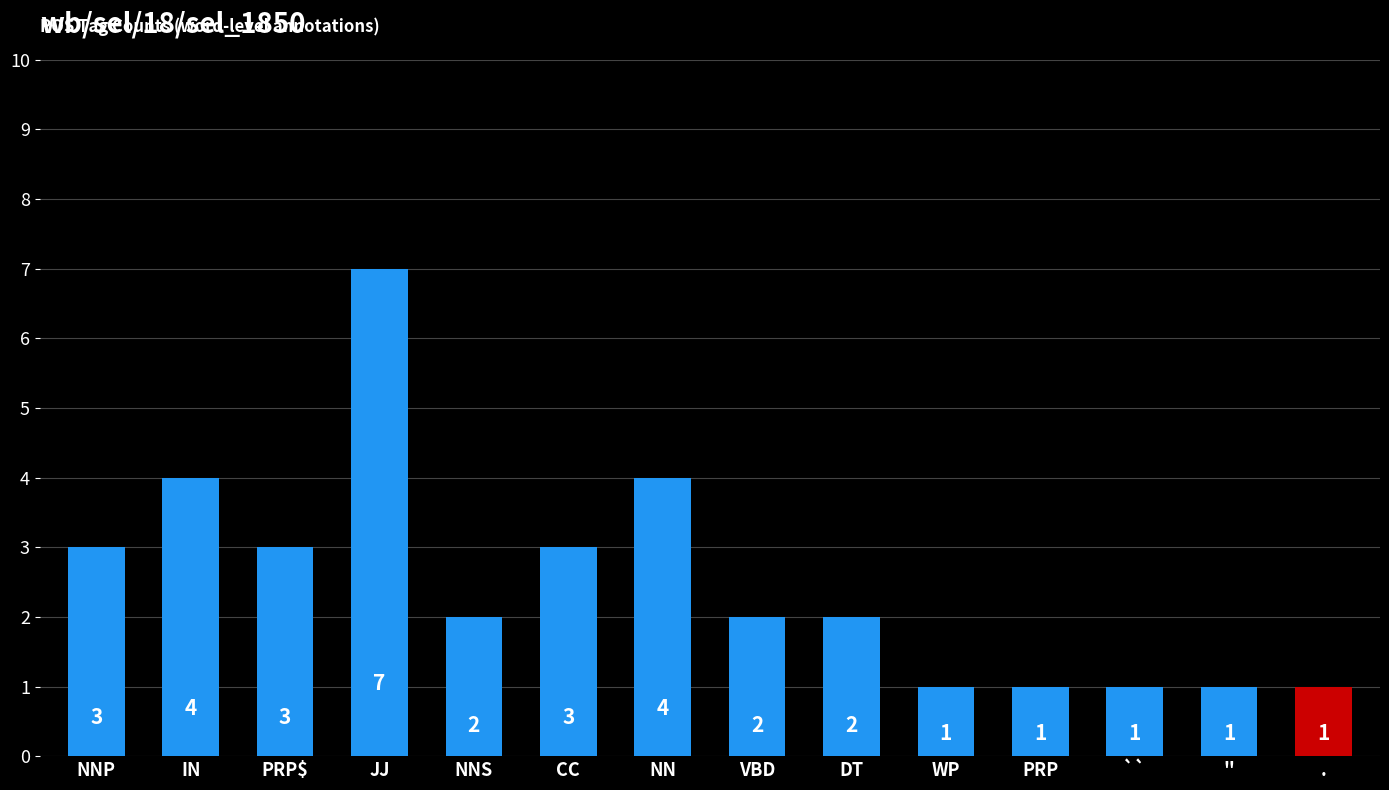

Read the value at PRP$.

3